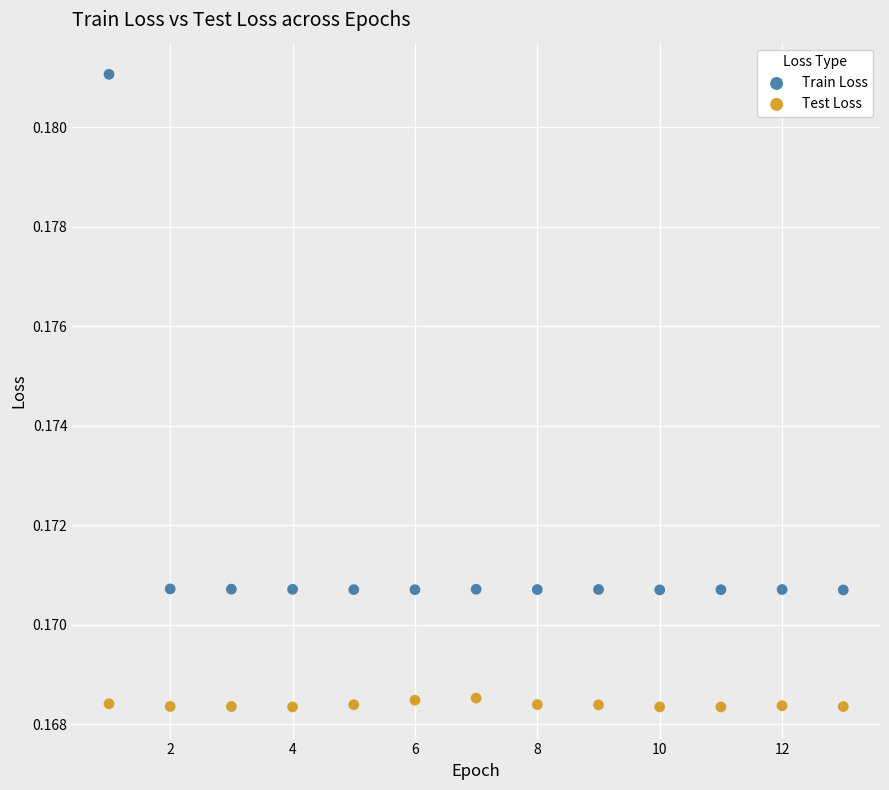

Across all data points, what is the range of X values (max minus min)?

12.0